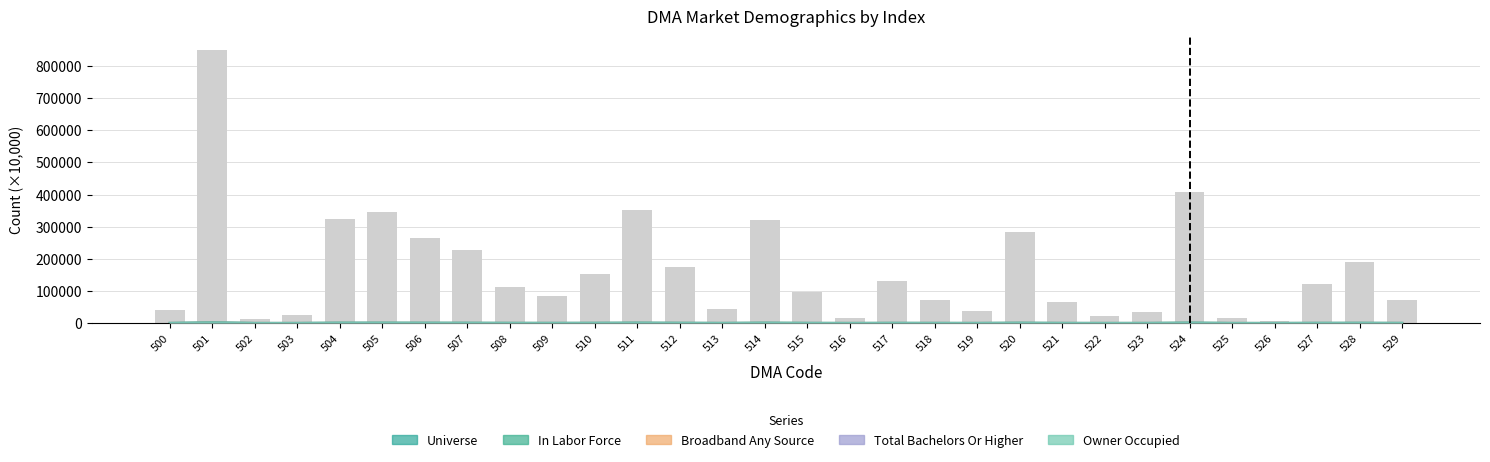

What is the sum of all Owner Occupied values?

8037.1